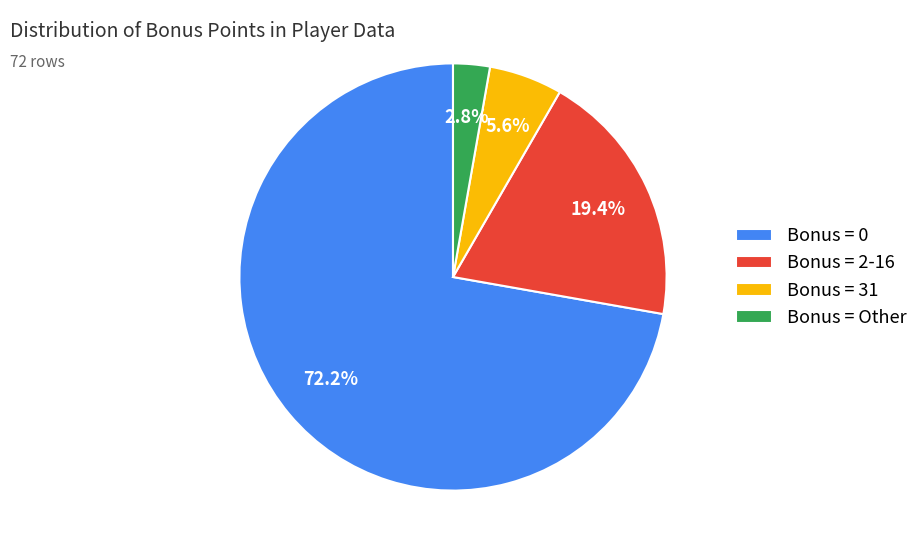

Which category has the smallest portion of the pie?

Bonus = Other